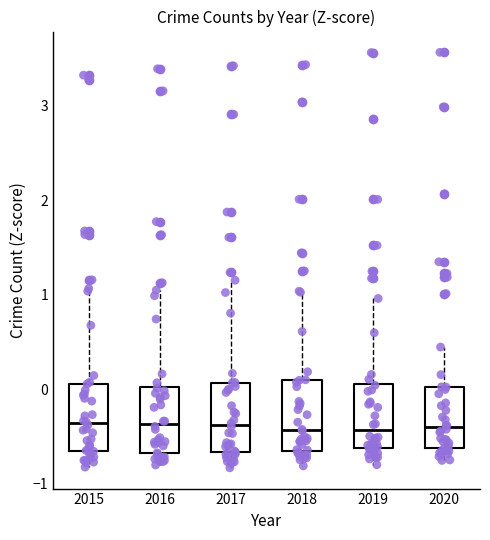

Reading left to right, transcribe this box plot: for each box, give where its median line is, the range the box spans, and where its two whiskers end, as read against the y-axis. The values are not printed on the chart, so give them approximately, as read against the axis.

2015: median -0.4, box -0.6 to 0.1, whiskers -0.8 to 1.1
2016: median -0.4, box -0.7 to 0.0, whiskers -0.8 to 1.0
2017: median -0.4, box -0.7 to 0.1, whiskers -0.8 to 1.2
2018: median -0.4, box -0.6 to 0.1, whiskers -0.8 to 1.0
2019: median -0.4, box -0.6 to 0.1, whiskers -0.8 to 1.0
2020: median -0.4, box -0.6 to 0.0, whiskers -0.8 to 0.4